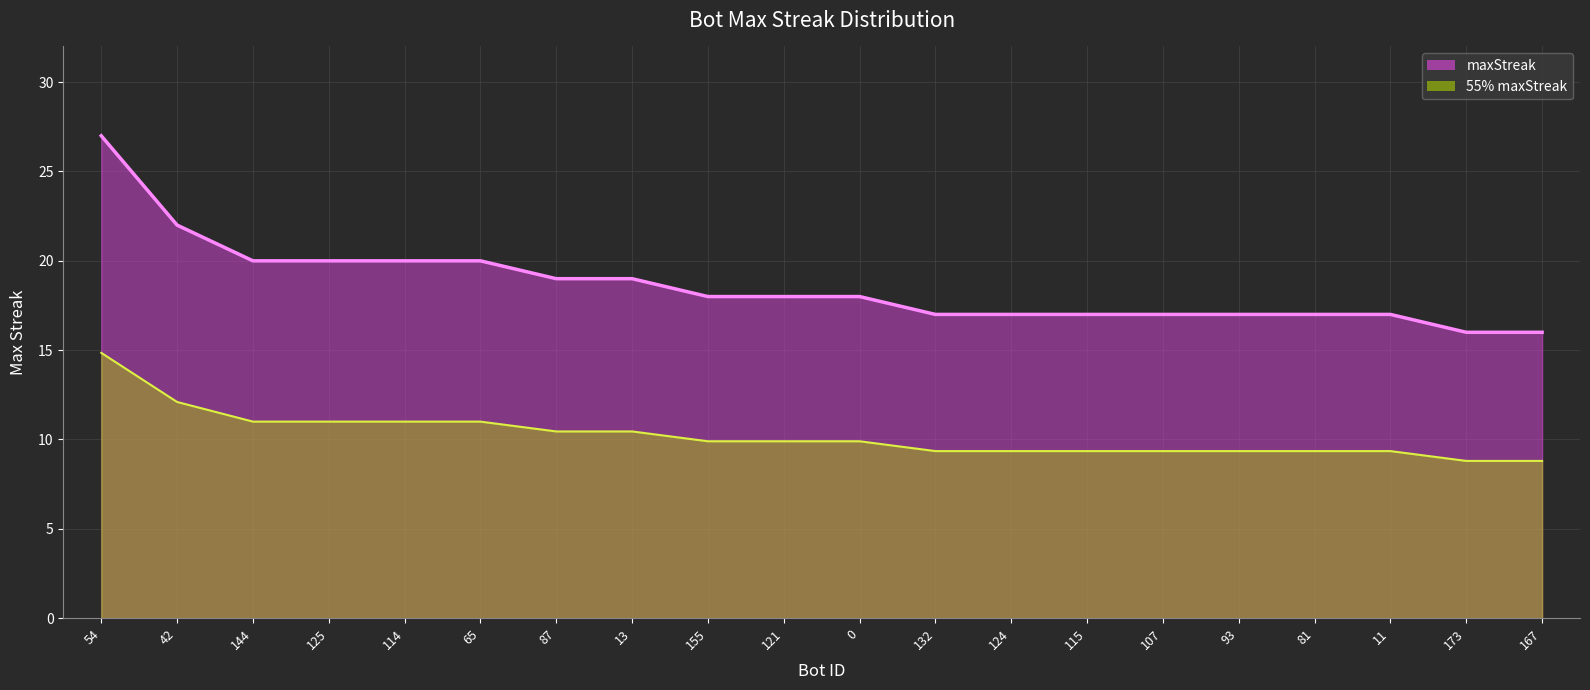

At which label does the data first exceed 18?

54